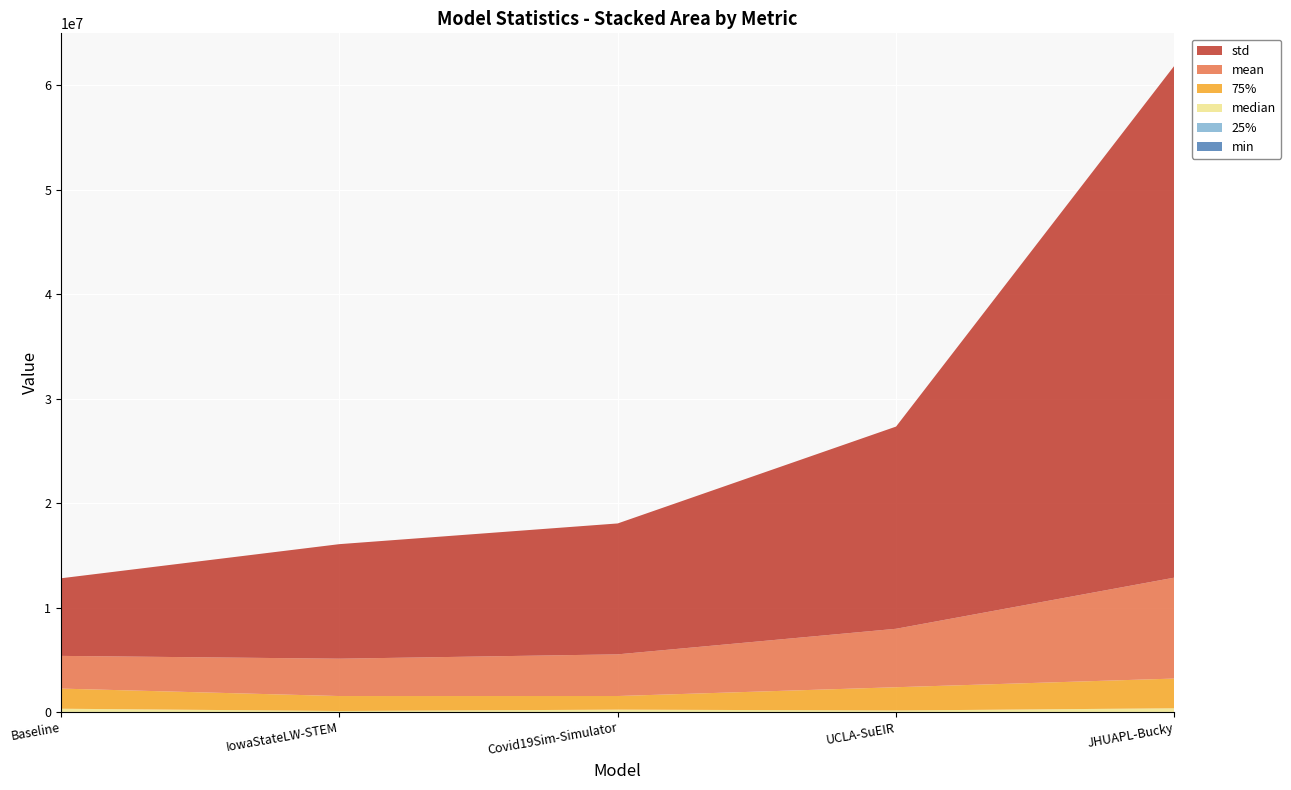

Reading left to right, what are all the values shown in this chart?

mean: Baseline=3129300.3	IowaStateLW-STEM=3574101.5	Covid19Sim-Simulator=3987532.2	UCLA-SuEIR=5593033.0	JHUAPL-Bucky=9658813.9
median: Baseline=303286.2	IowaStateLW-STEM=93636.0	Covid19Sim-Simulator=213331.2	UCLA-SuEIR=137086.7	JHUAPL-Bucky=350096.4
std: Baseline=7425812.7	IowaStateLW-STEM=10960340.8	Covid19Sim-Simulator=12525998.1	UCLA-SuEIR=19347345.2	JHUAPL-Bucky=48988113.5
min: Baseline=0.0	IowaStateLW-STEM=36.0	Covid19Sim-Simulator=17.0	UCLA-SuEIR=247.0	JHUAPL-Bucky=12.6
25%: Baseline=20085.1	IowaStateLW-STEM=12269.8	Covid19Sim-Simulator=23009.6	UCLA-SuEIR=16371.6	JHUAPL-Bucky=15982.3
75%: Baseline=1926784.5	IowaStateLW-STEM=1431316.0	Covid19Sim-Simulator=1302963.3	UCLA-SuEIR=2227316.6	JHUAPL-Bucky=2843989.8